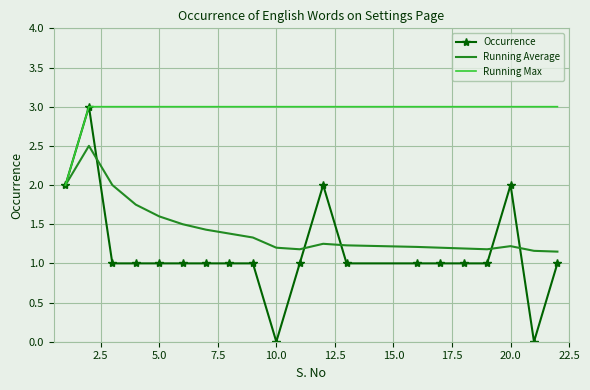

Which series has the largest total across all categories?

Running Max